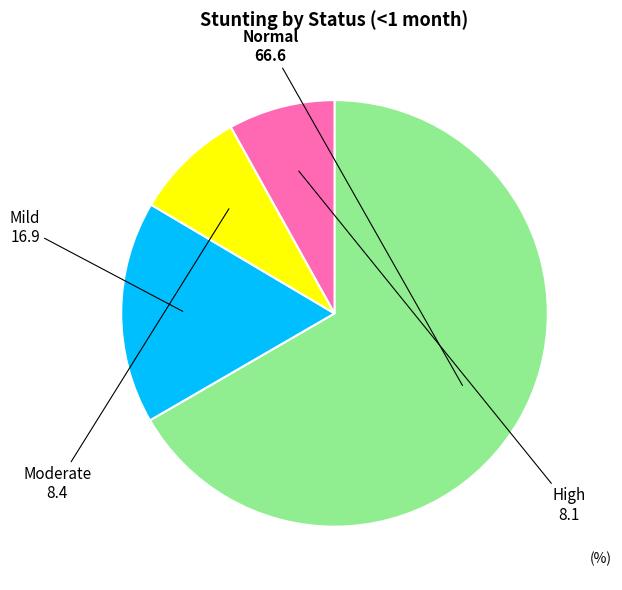

Is there a majority slice in this chart?

Yes